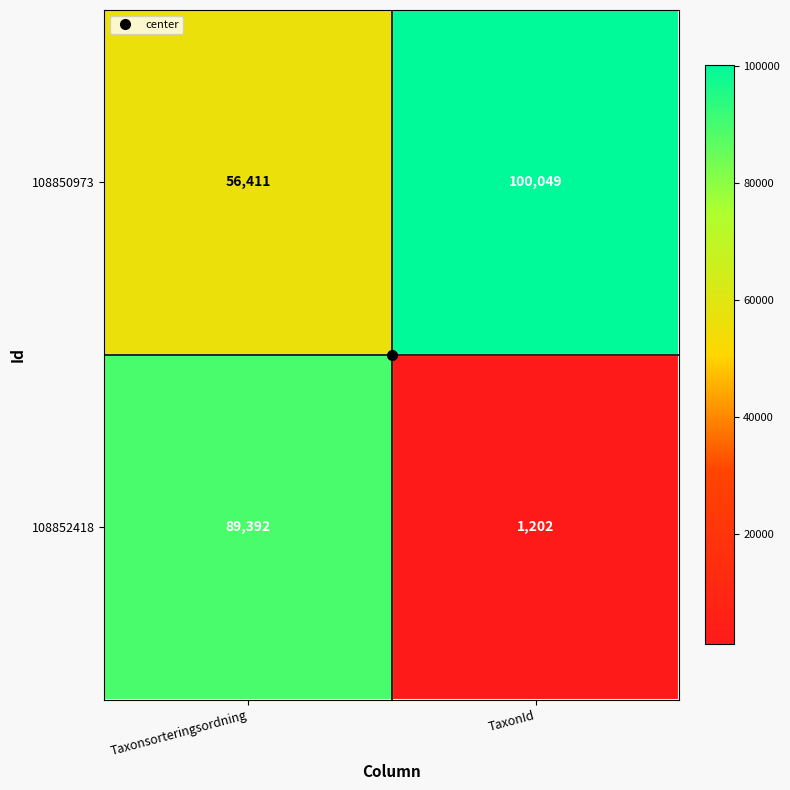

Which category has the highest value across all series?

TaxonId